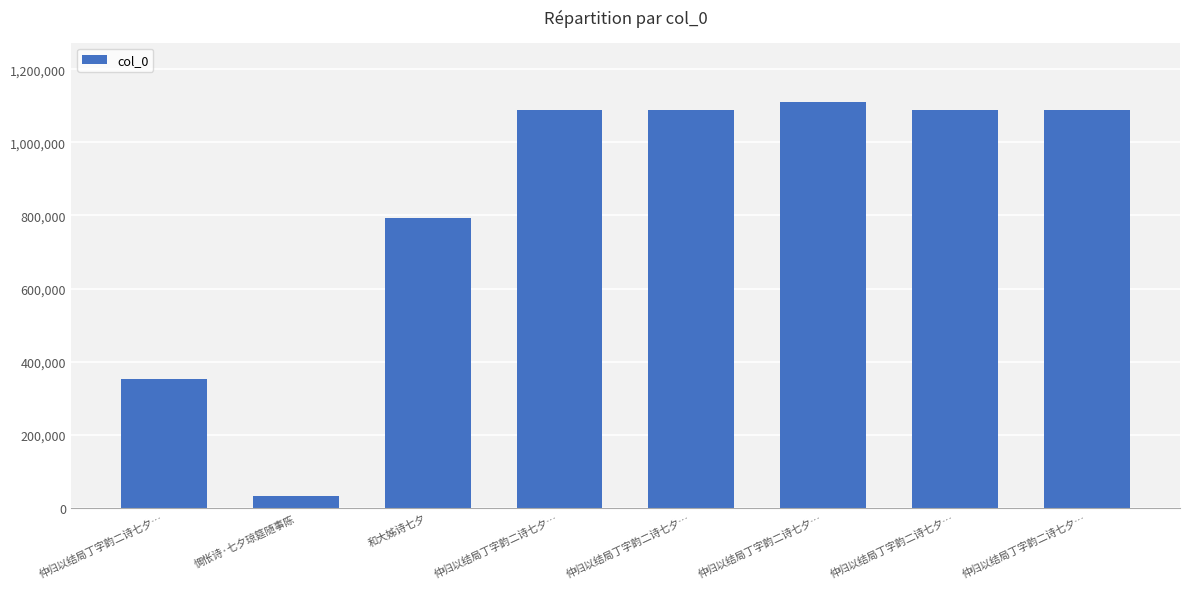

How many series are shown in this chart?

1